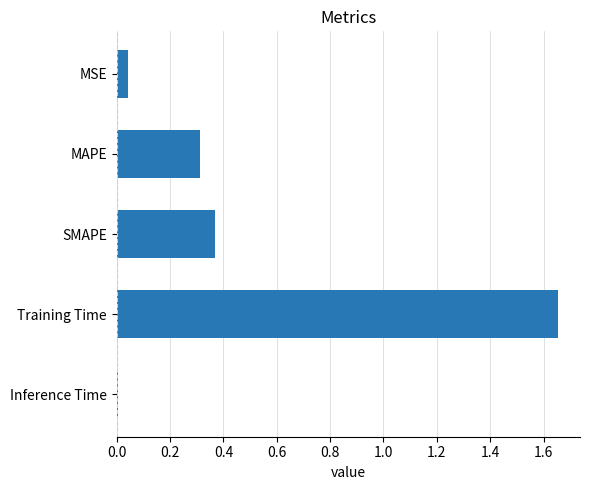

Where is the data nearest to the value 0?

Inference Time